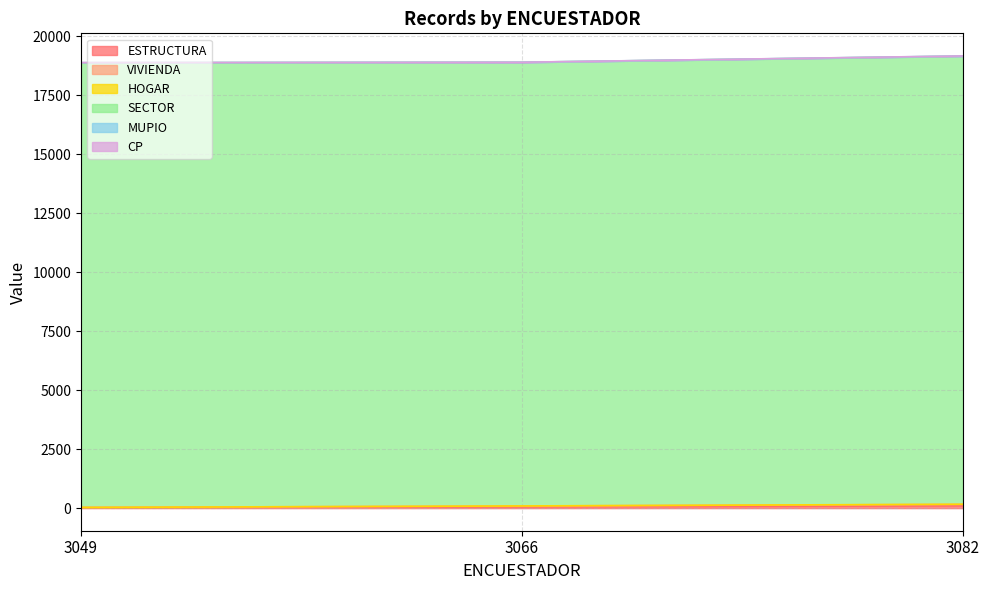

True or false: SECTOR has a value of 30959 at 3082.

False